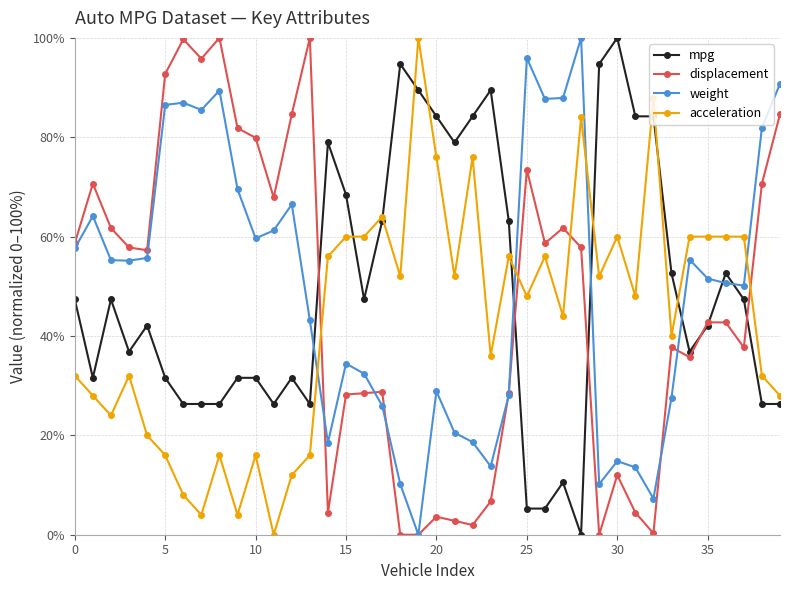

True or false: weight and acceleration intersect in this chart.

True